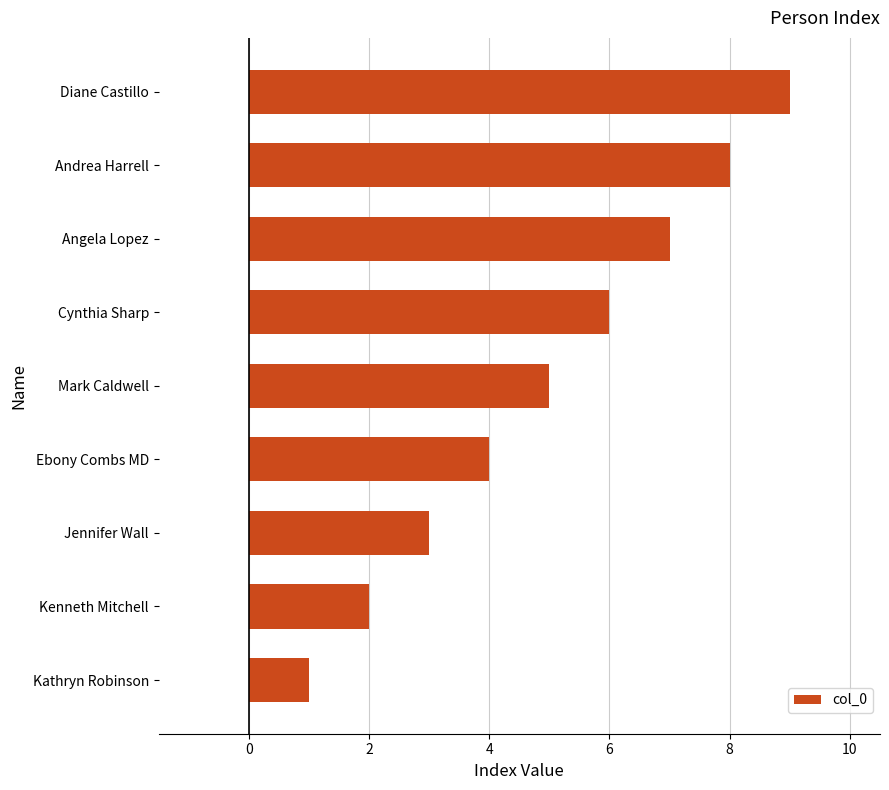

Is it true that the value at Angela Lopez is 12?

False